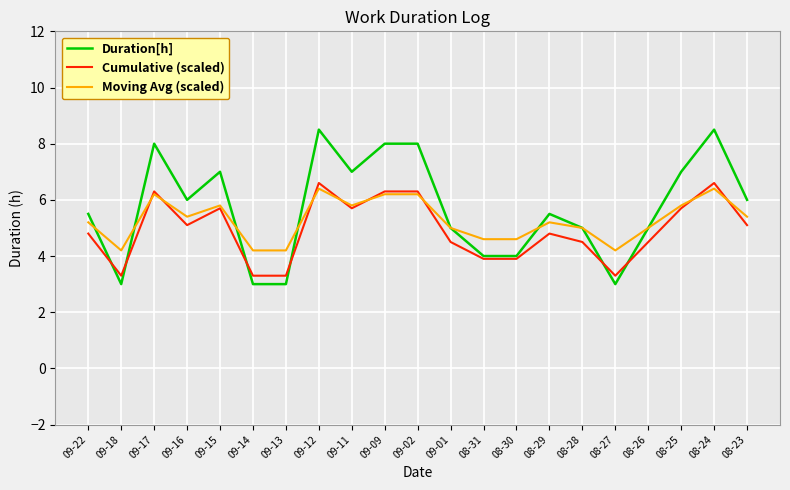

Is it true that Duration[h] equals 3.0 at 09-13?

True